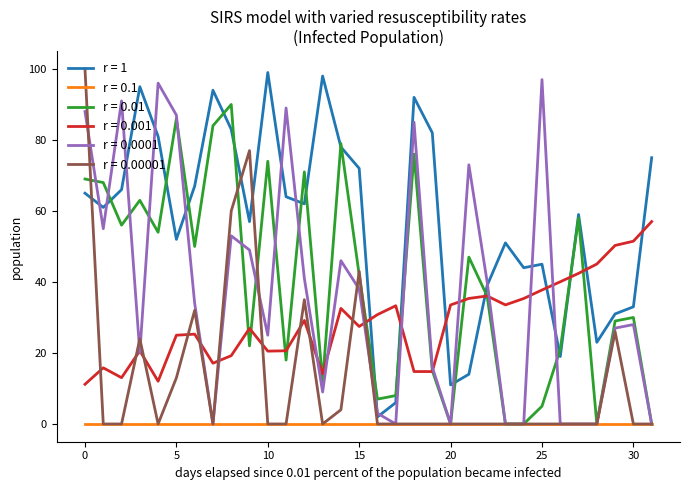

Which series has the widest spread of values?

r = 0.00001